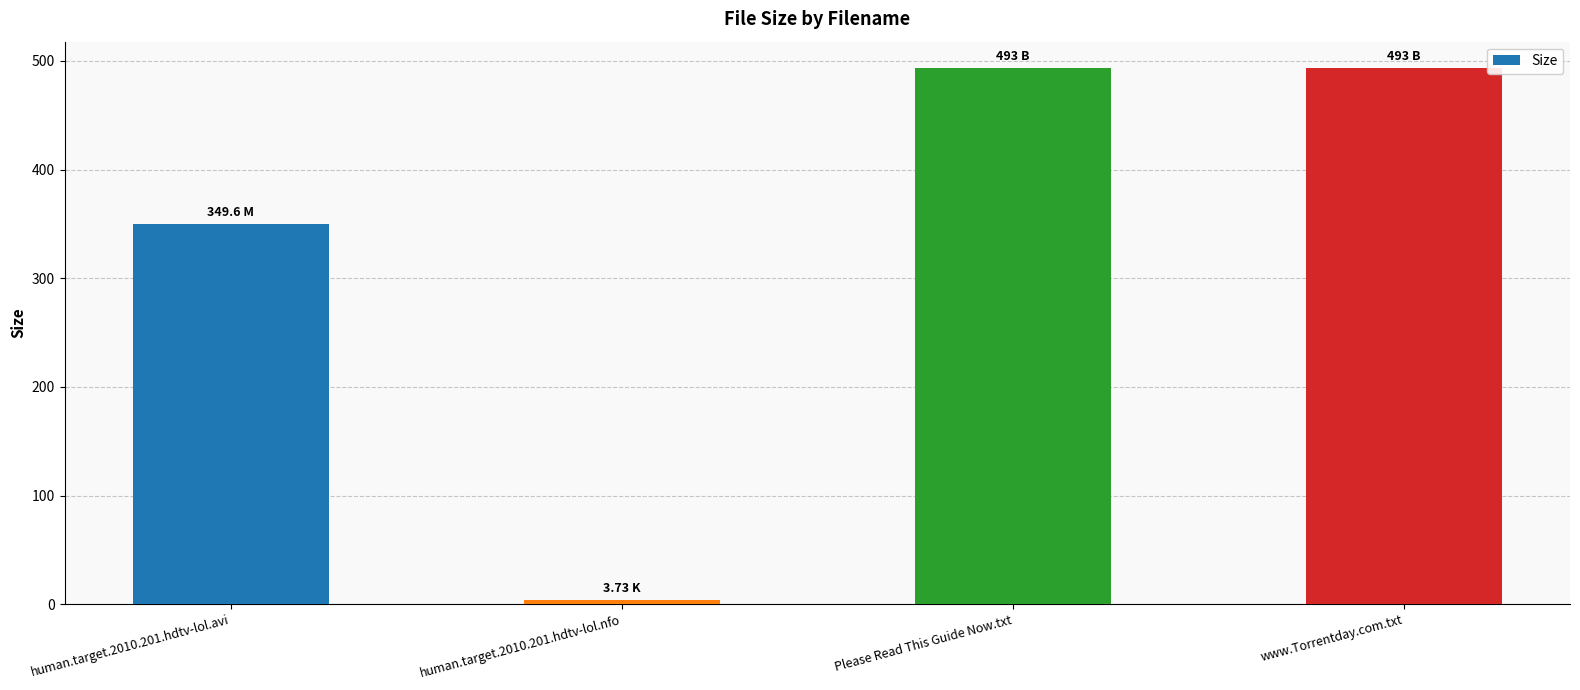

True or false: the data shows 349.6 at human.target.2010.201.hdtv-lol.avi.

True